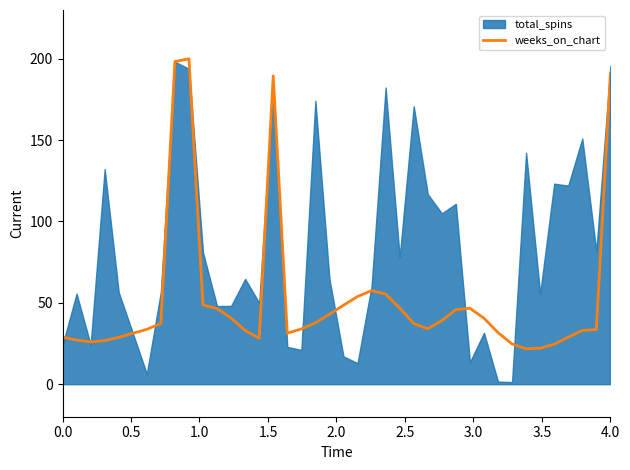

What is the lowest value of the weeks_on_chart series?

21.8